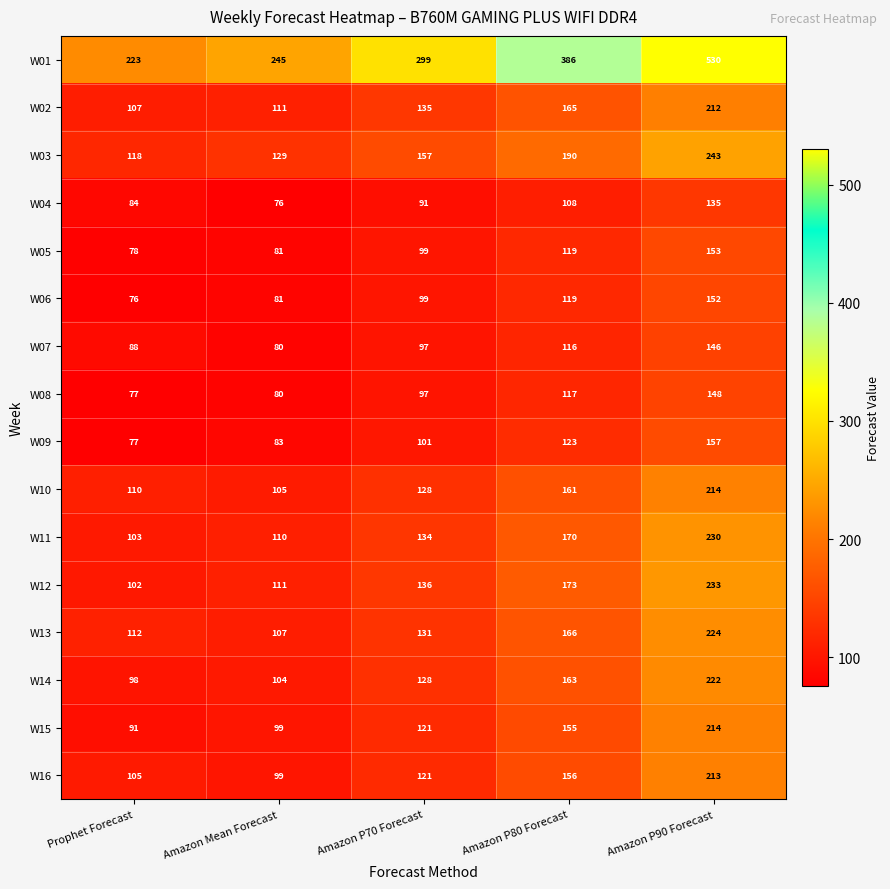

Which series has the widest spread of values?

W01